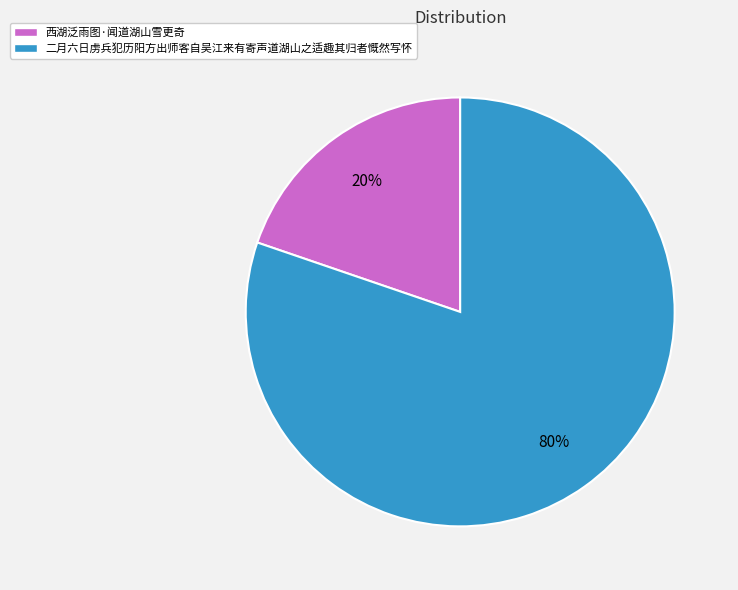

Which has a higher value, 二月六日虏兵犯历阳方出师客自吴江来有寄声道湖山之适趣其归者慨然写怀 or 西湖泛雨图·闻道湖山雪更奇?

二月六日虏兵犯历阳方出师客自吴江来有寄声道湖山之适趣其归者慨然写怀